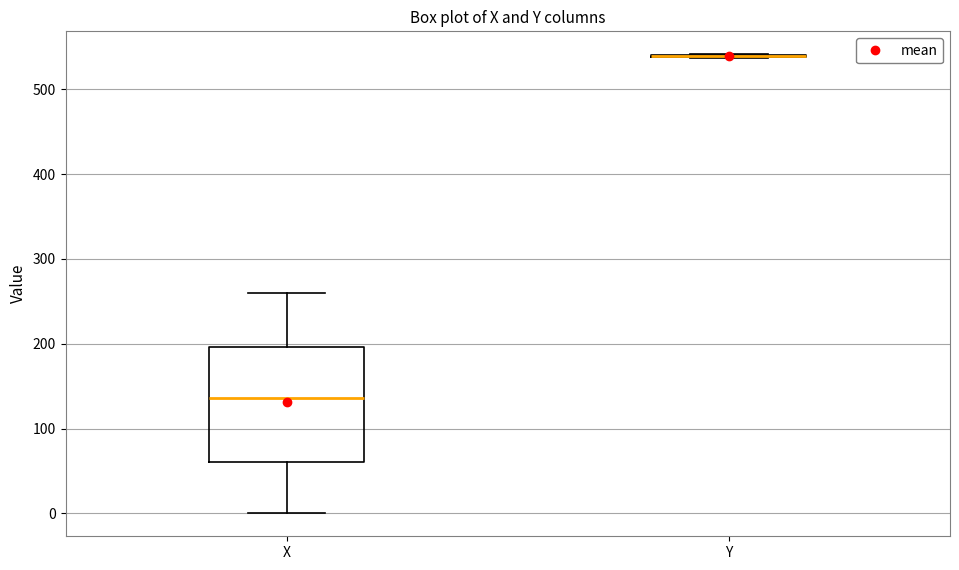

Reading left to right, transcribe this box plot: for each box, give where its median line is, the range the box spans, and where its two whiskers end, as read against the y-axis. The values are not printed on the chart, so give them approximately, as read against the axis.

X: median 140, box 60 to 200, whiskers 0 to 260
Y: box collapsed to a line at 540, whiskers 540 to 540